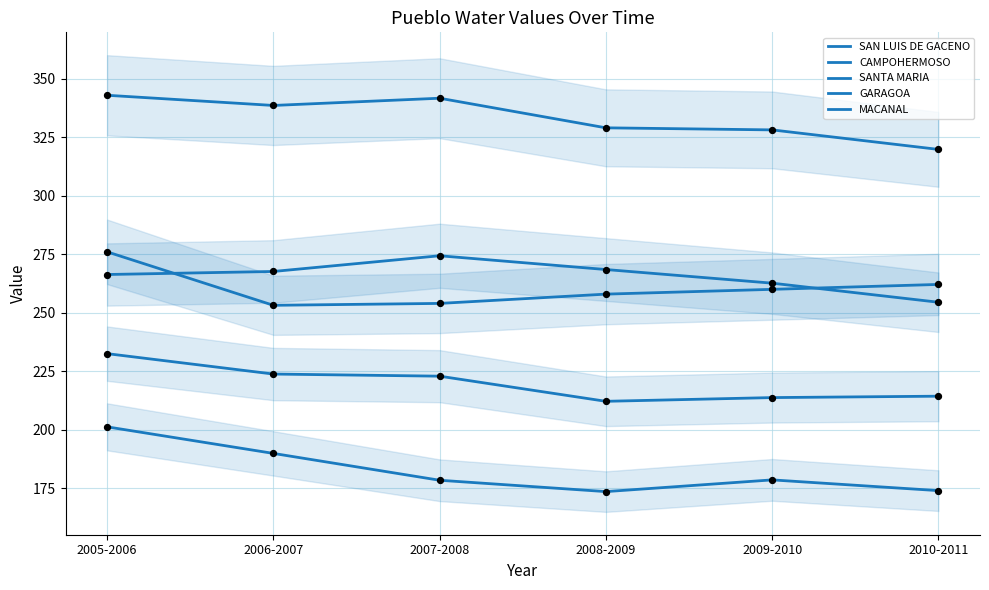

Is the value of SAN LUIS DE GACENO at 2007-2008 greater than the value of GARAGOA at 2006-2007?

Yes